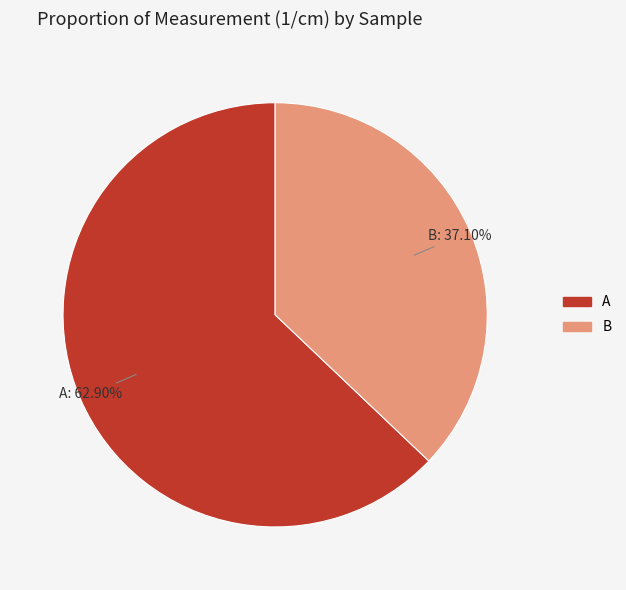

Is it true that B is 37% of the pie?

True